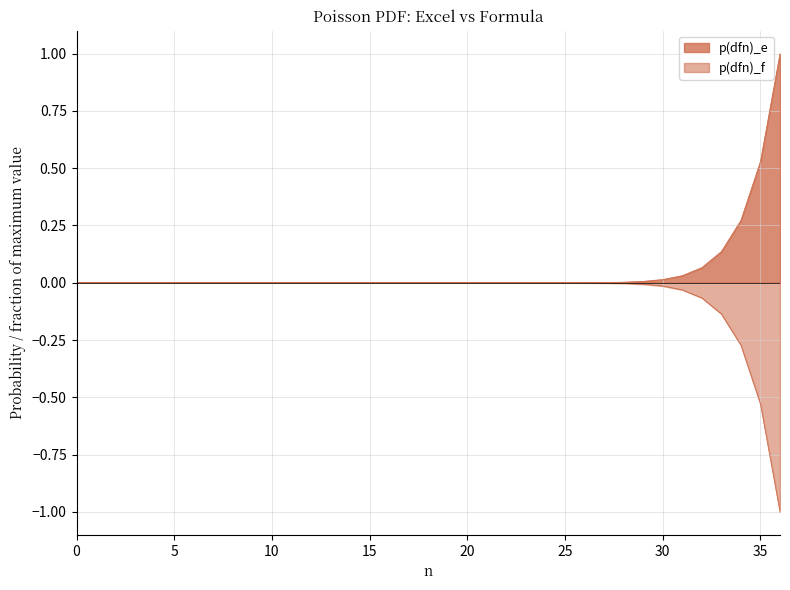

True or false: p(dfn)_f and p(dfn)_e cross at least once.

False